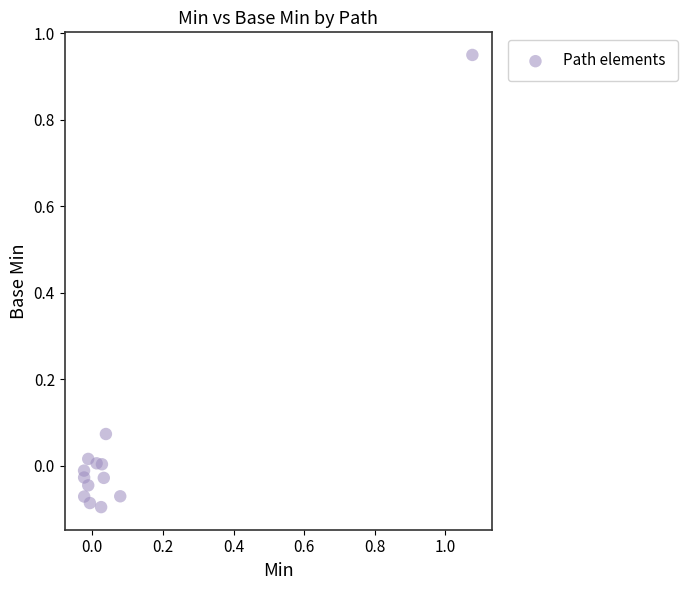

What is the range of Y values (max minus min)?

1.0